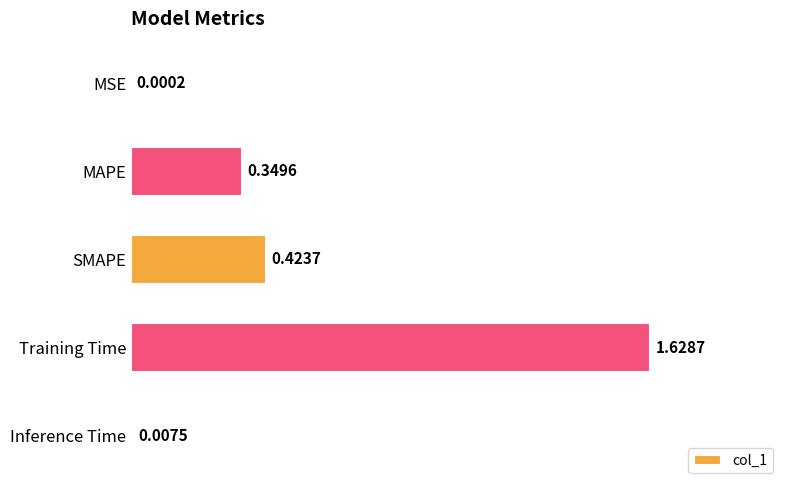

At which label is the value closest to 0?

MSE